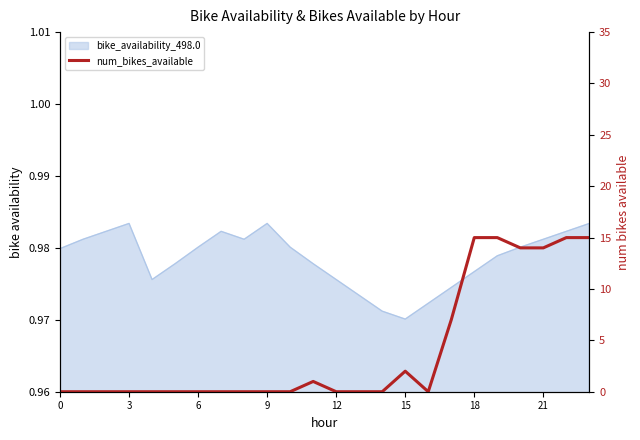

What is the maximum value shown in the chart?

15